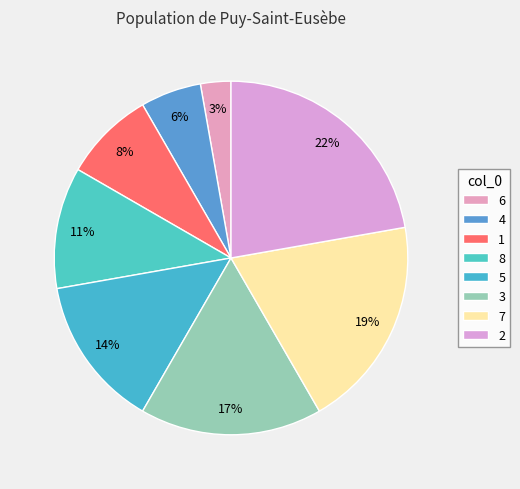

To the nearest percent, what is the combined percentage of 3 and 8?

28%